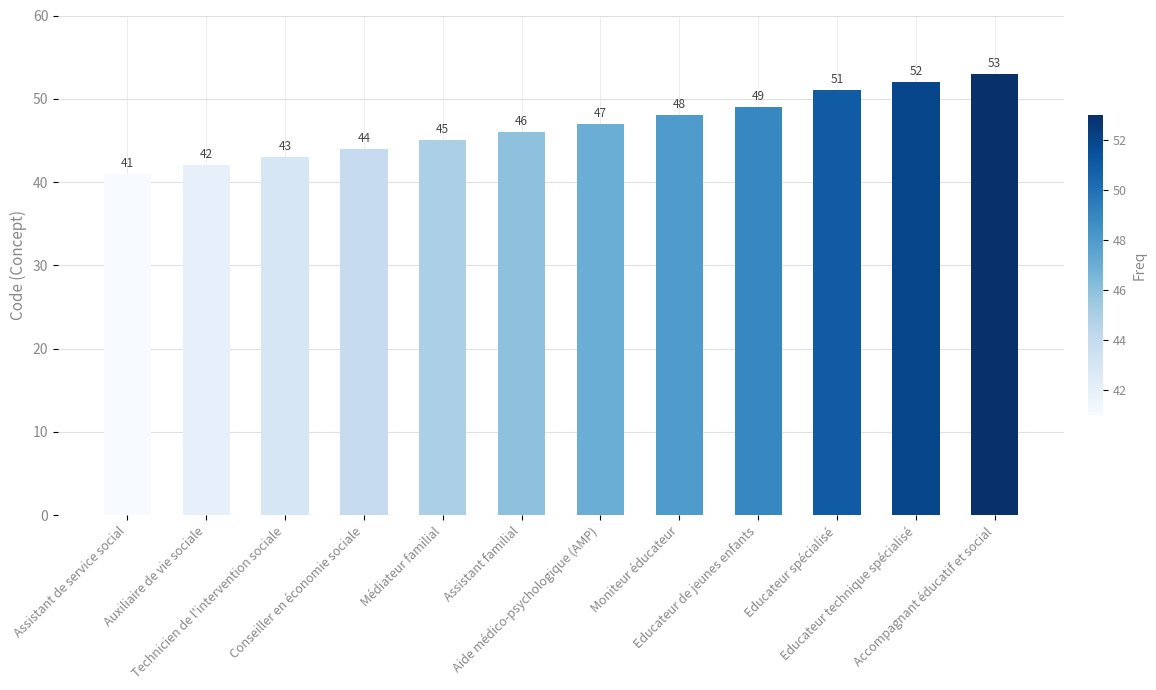

What is the greatest value displayed?

53